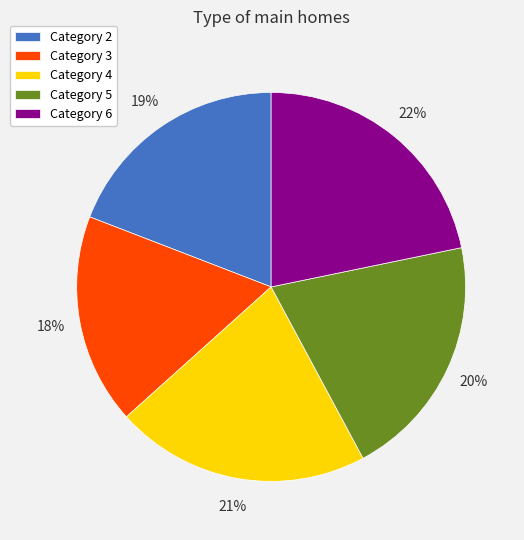

How many segments does this pie chart have?

5